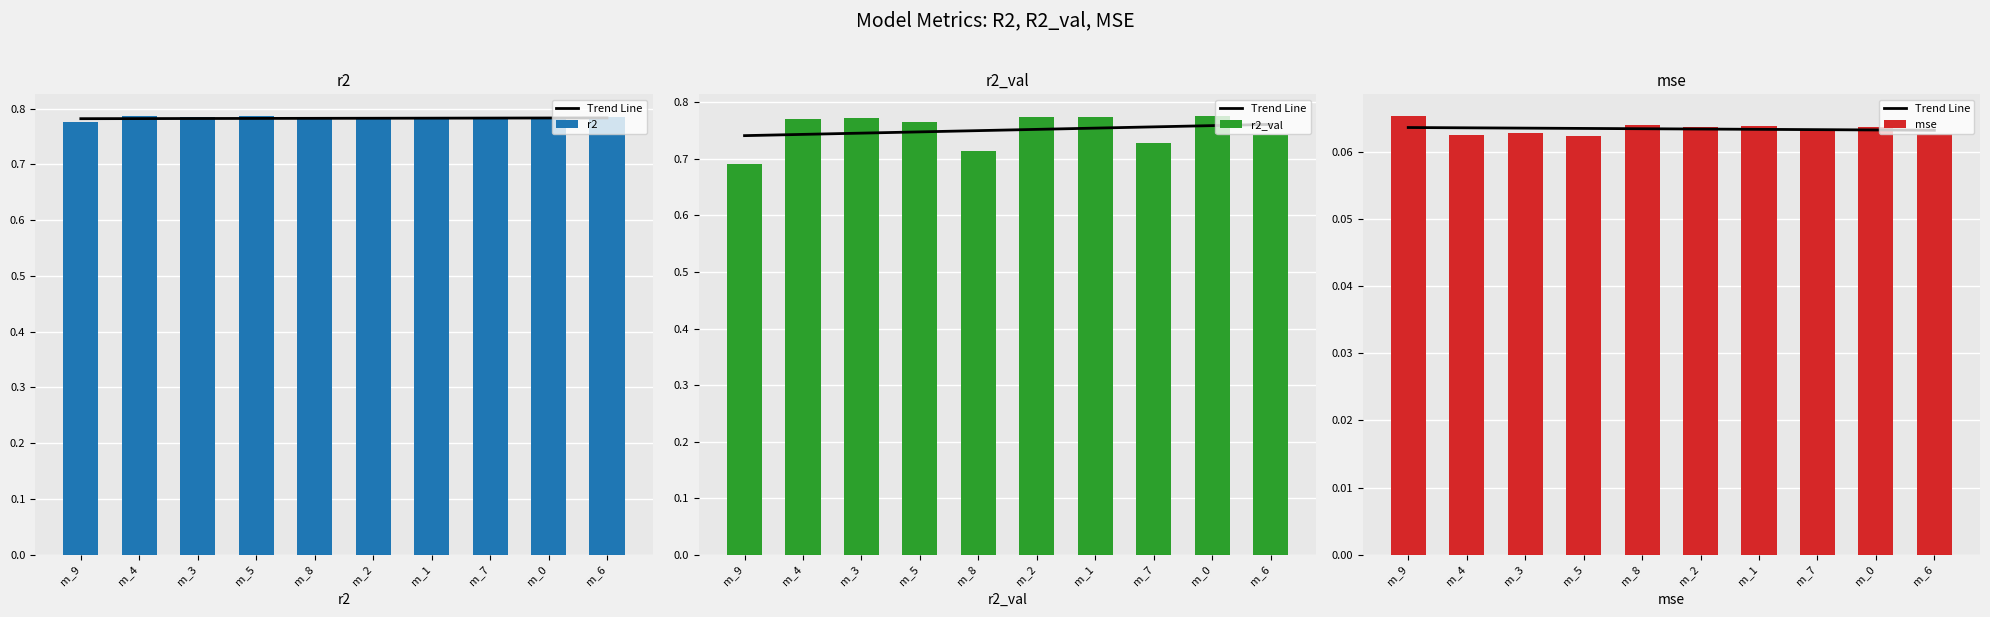

What is the total value across all series at m_8?

1.6